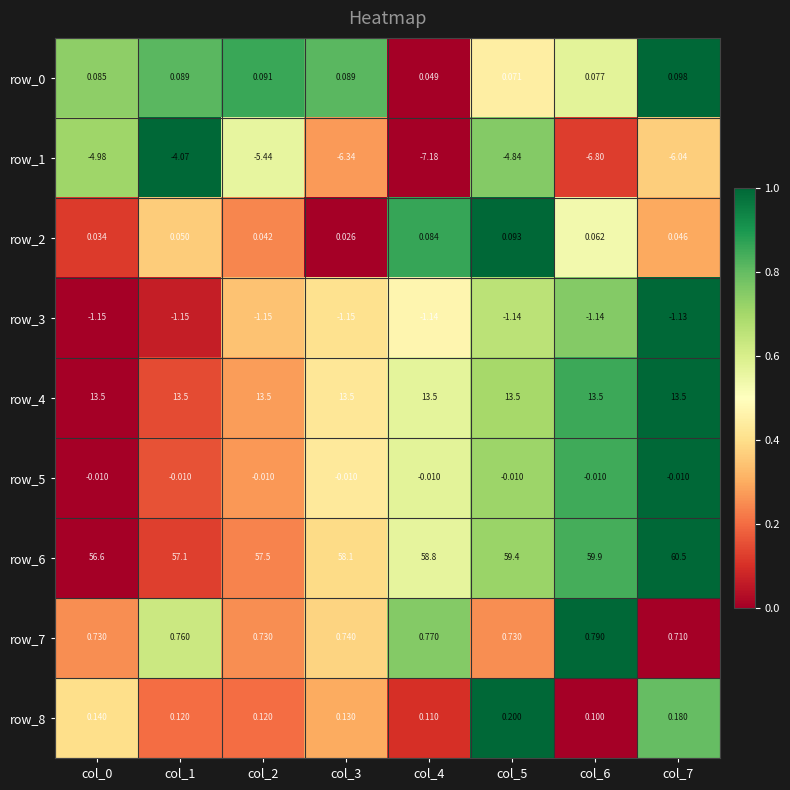

What is the sum of all row_2 values?

0.4